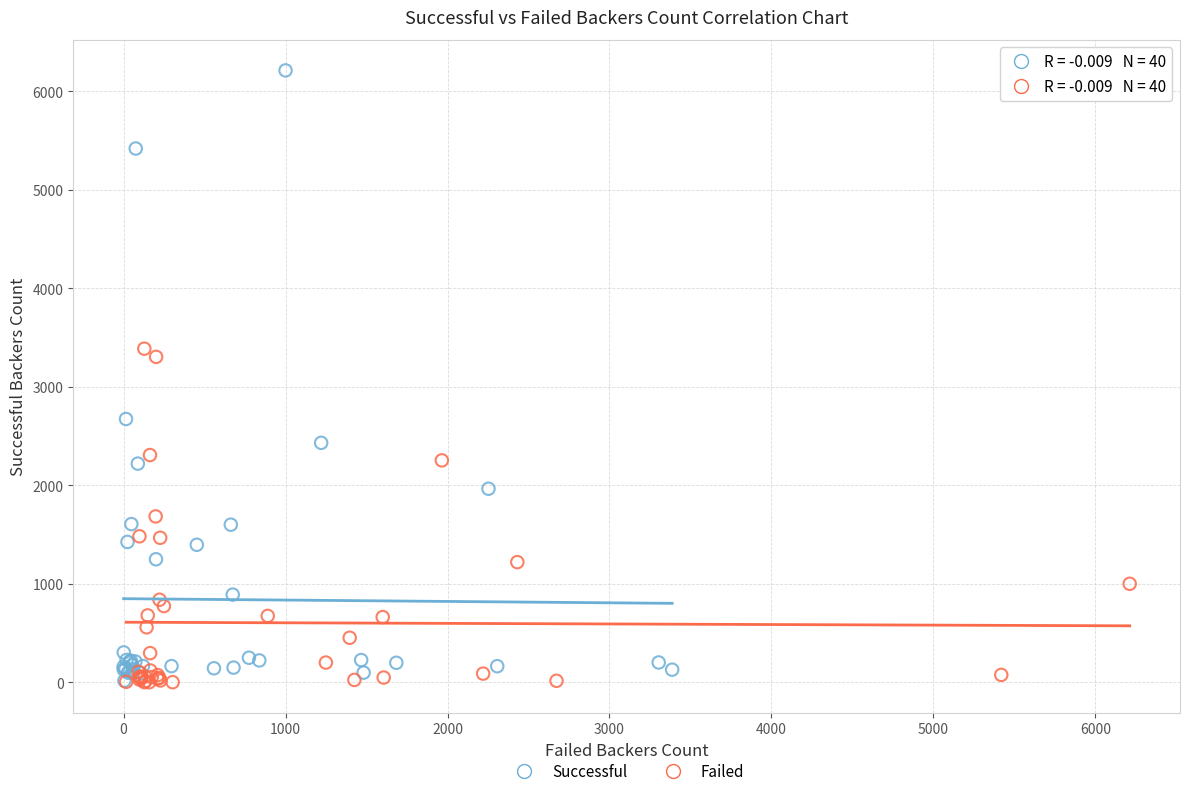

Which series has the widest spread of Y values?

Successful